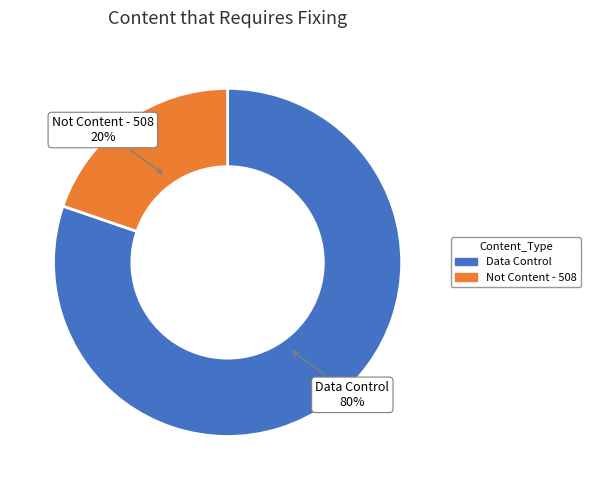

What is the smallest slice in the pie chart?

Not Content - 508